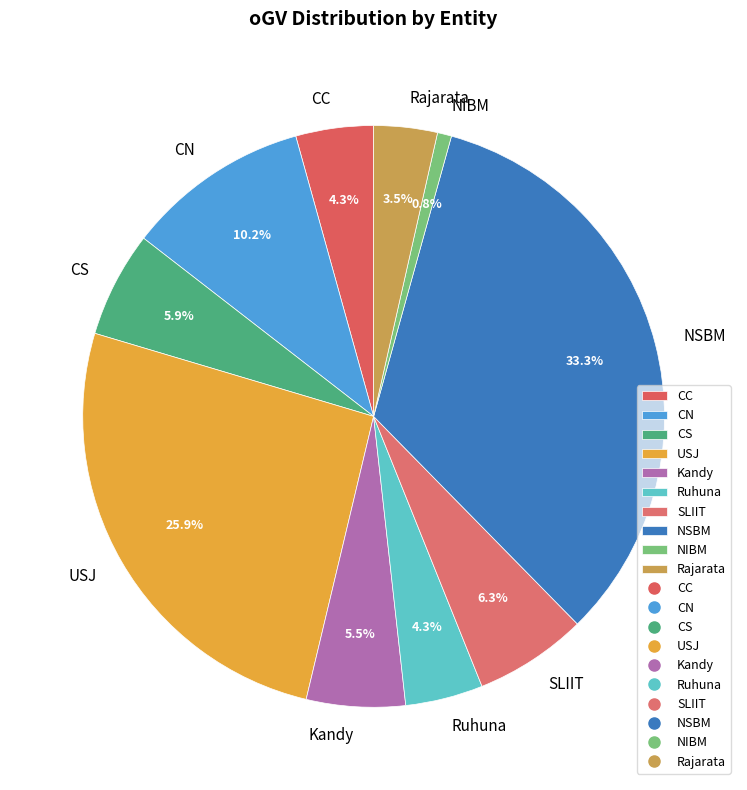

To the nearest percent, what is the average slice percentage?

10%